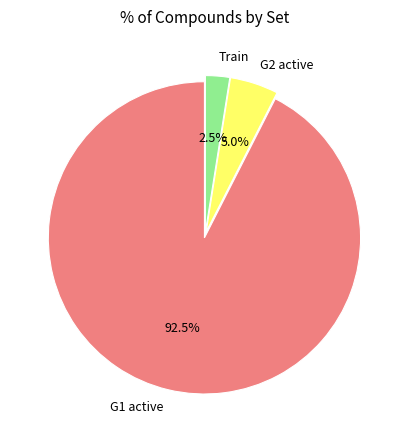

Between Train and G2 active, which is larger?

G2 active